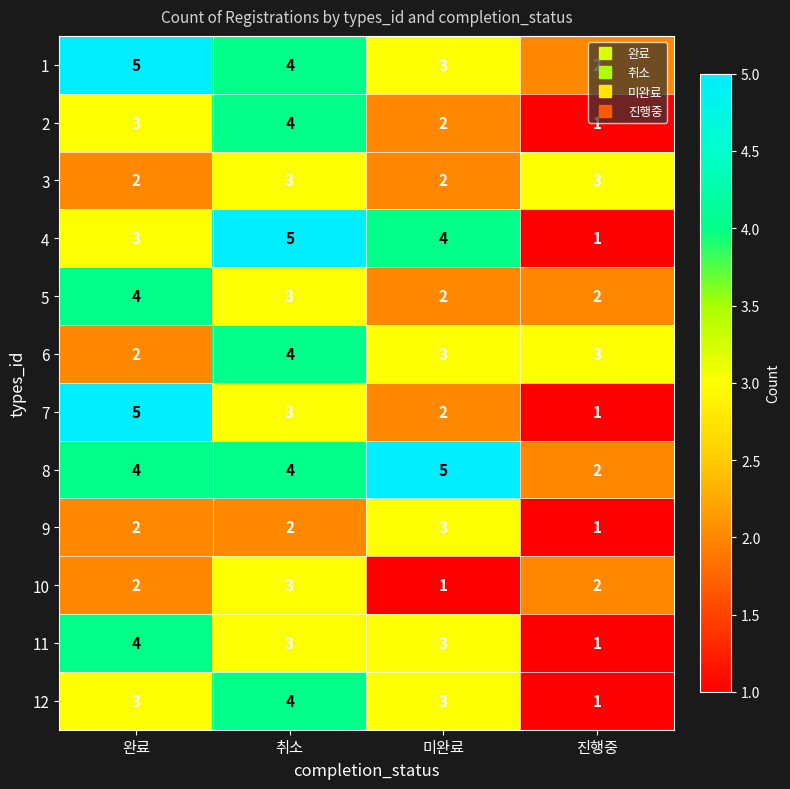

Which category has the lowest value in the 8 series?

진행중